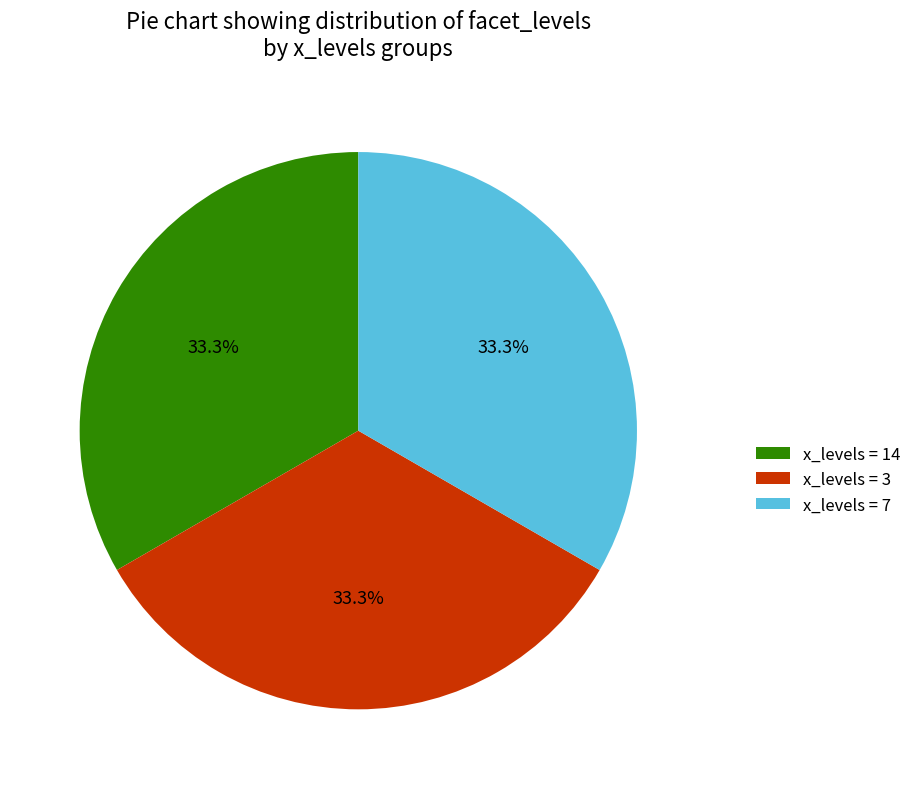

Does x_levels = 7 account for over 50% of the chart?

No